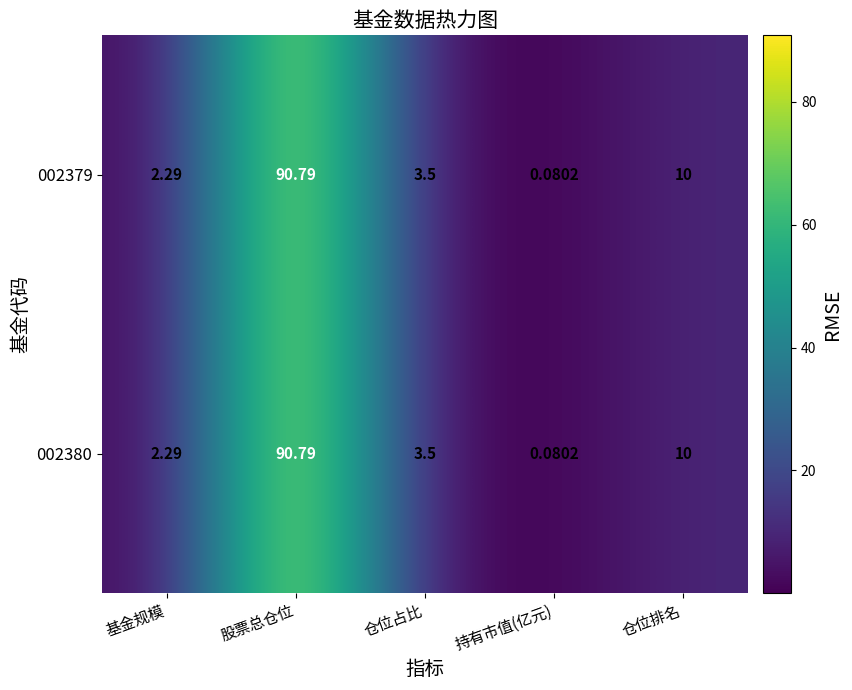

List the labels in order of 002379 value, smallest first.

持有市值(亿元), 基金规模, 仓位占比, 仓位排名, 股票总仓位